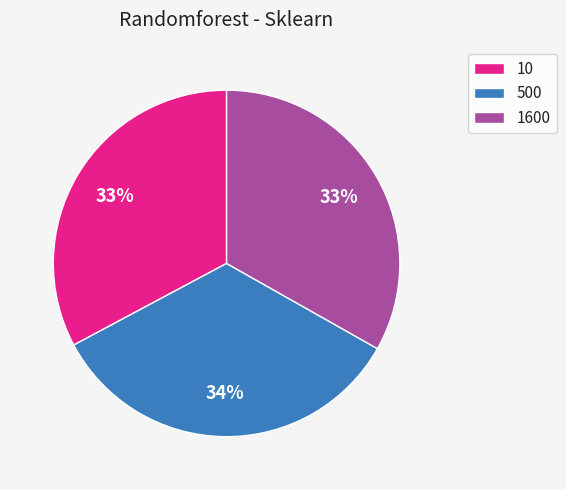

How many slices are in this pie chart?

3